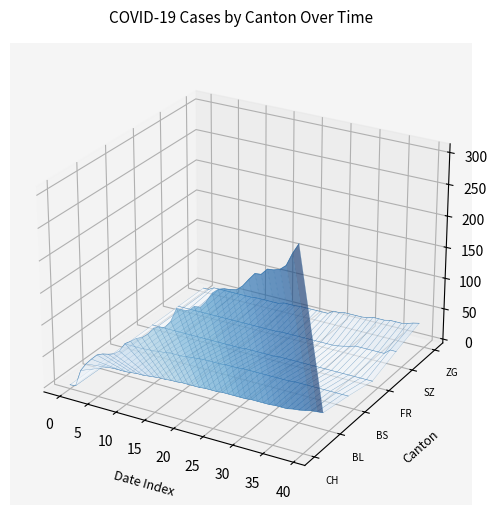

What is the label of the 34th point from the right?

25